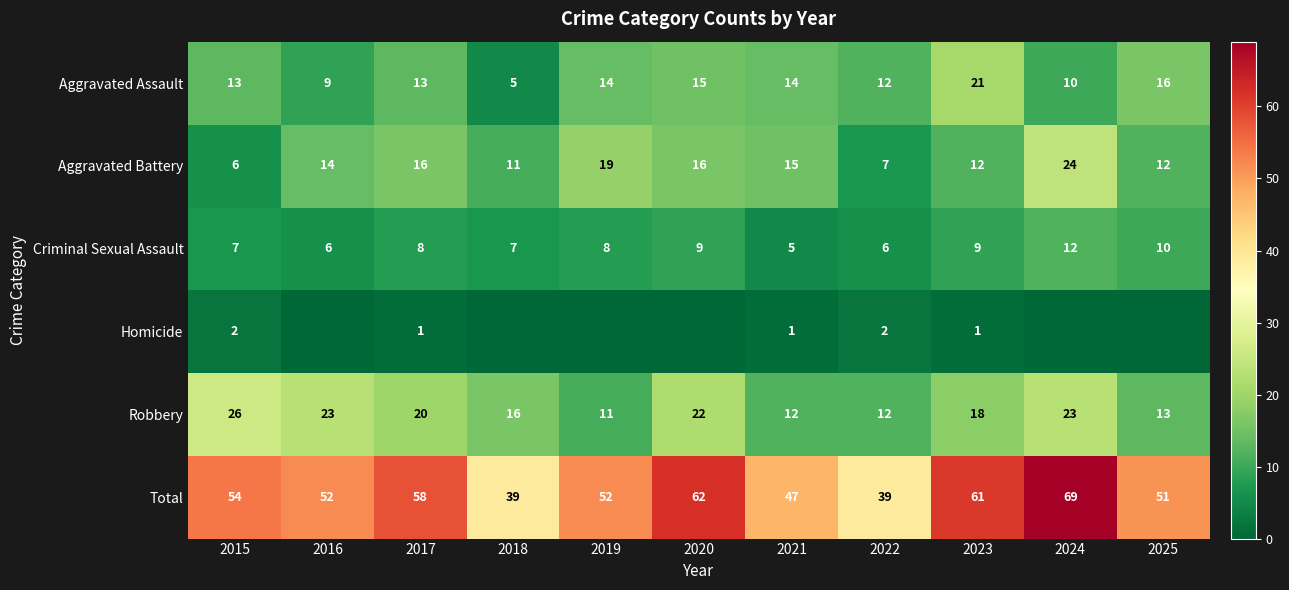

Read the Aggravated Assault value at 2024, to the nearest 10.

10